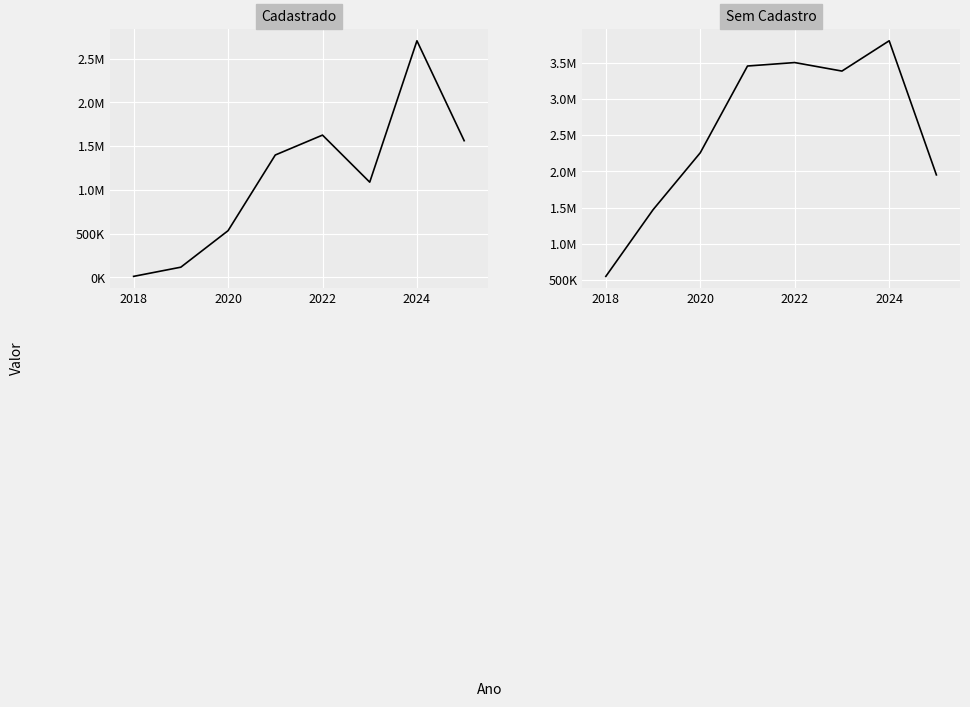

Reading left to right, what are all the values shown in this chart?

Cadastrado: 11175.0	116155.8	533076.8	1397833.5	1625135.1	1087507.7	2702868.6	1561317.1
Sem Cadastro: 550764.5	1469916.5	2255888.8	3452281.0	3499868.8	3382567.3	3800337.7	1950568.1